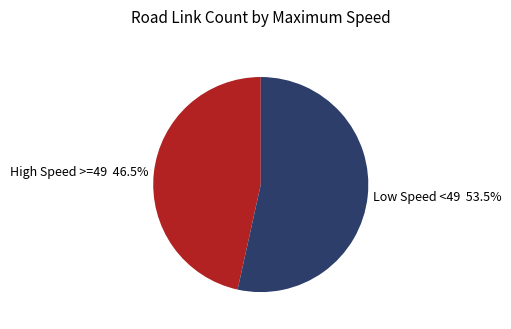

Count the number of slices in the pie.

2